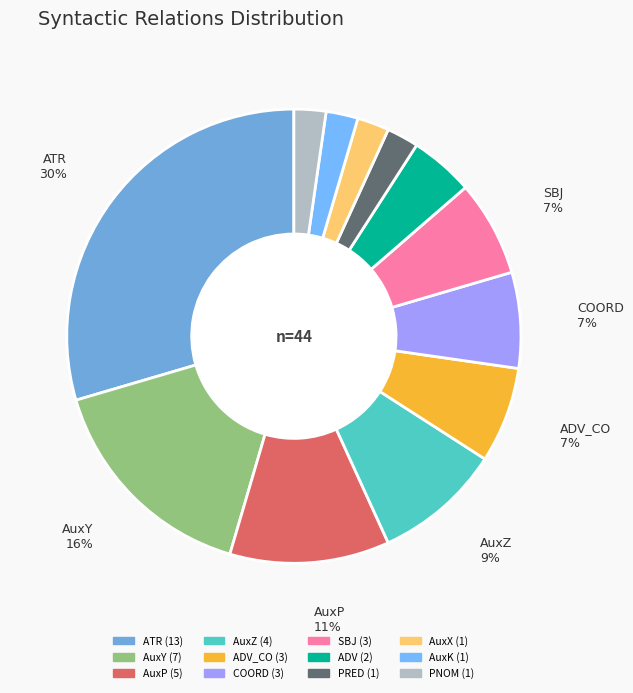

To the nearest percent, what is the average slice percentage?

8%